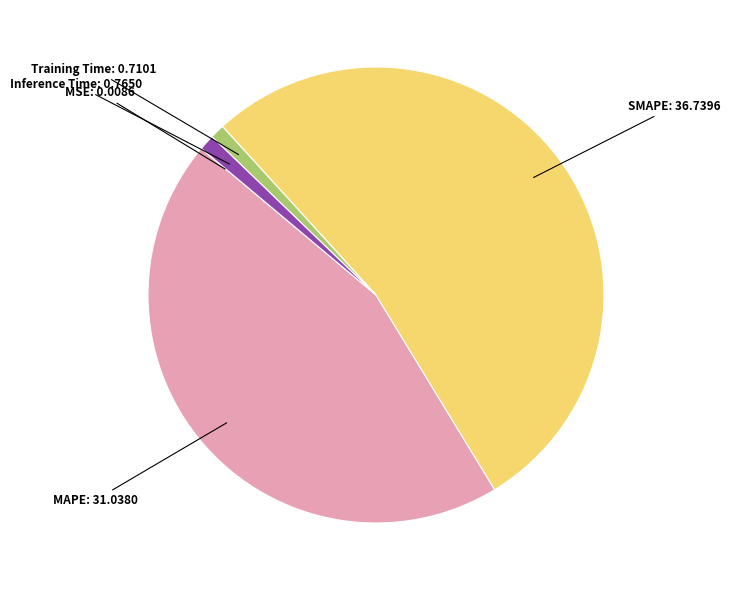

Is there any slice that represents more than half of the pie?

Yes